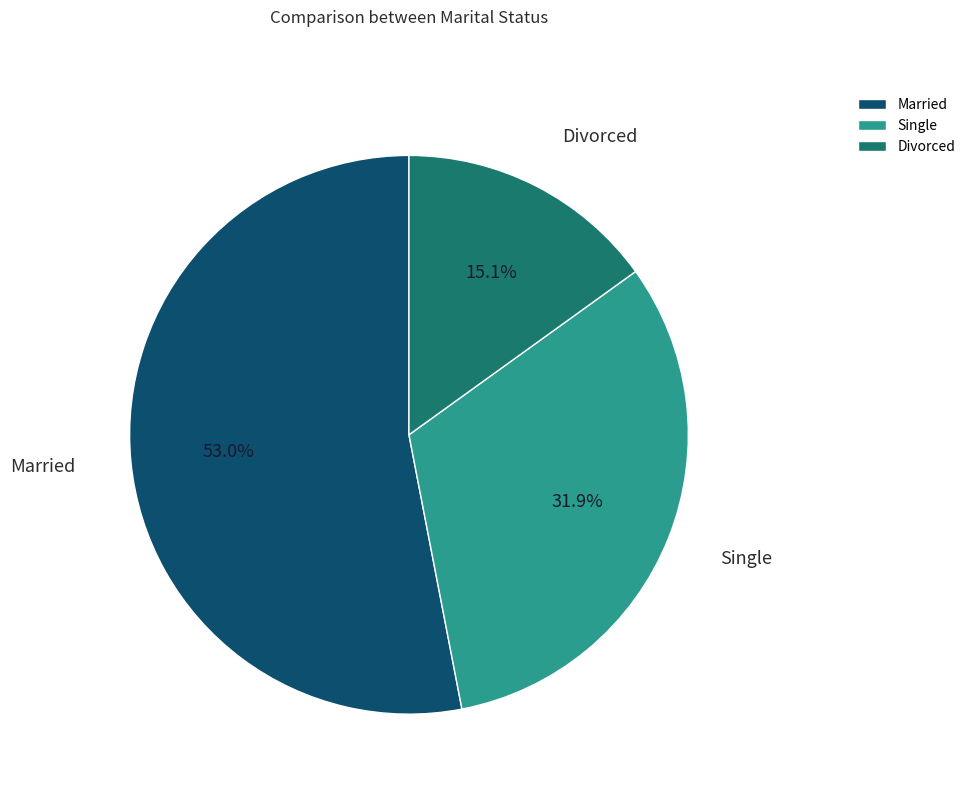

To the nearest percent, what is the difference between the largest and smallest slice percentages?

38%